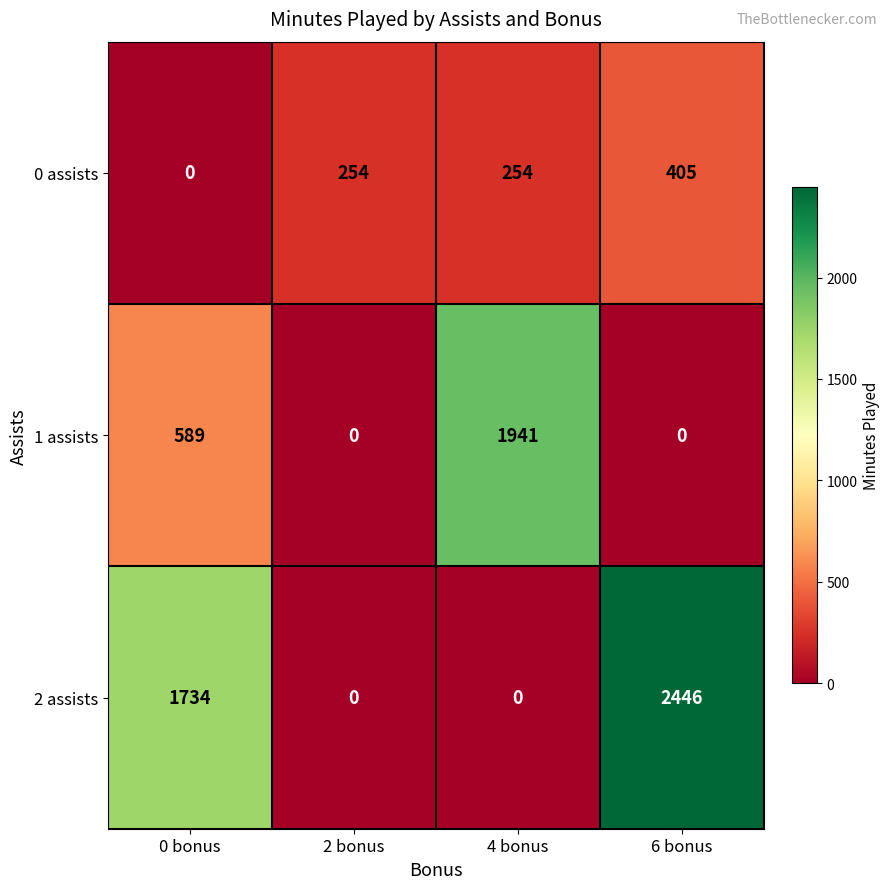

Reading left to right, transcribe all the data shown in this chart.

0 assists: 0 bonus=0	2 bonus=254	4 bonus=254	6 bonus=405
1 assists: 0 bonus=589	2 bonus=0	4 bonus=1941	6 bonus=0
2 assists: 0 bonus=1734	2 bonus=0	4 bonus=0	6 bonus=2446